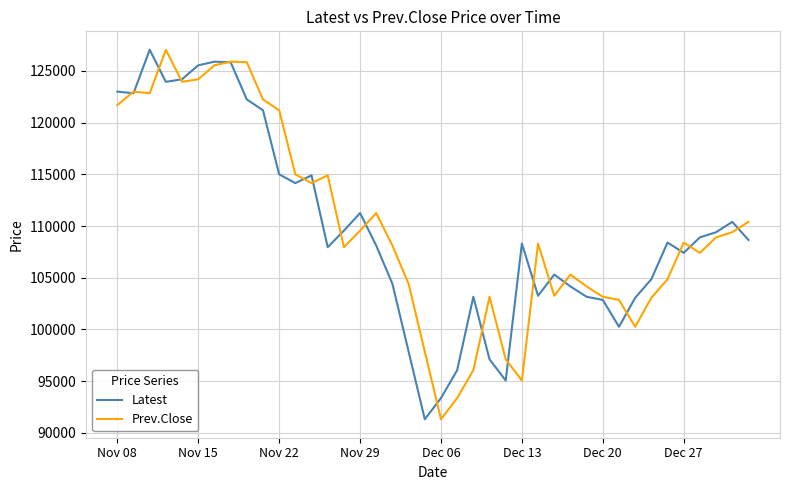

After their last crossing, which series has the higher values: Prev.Close or Latest?

Prev.Close